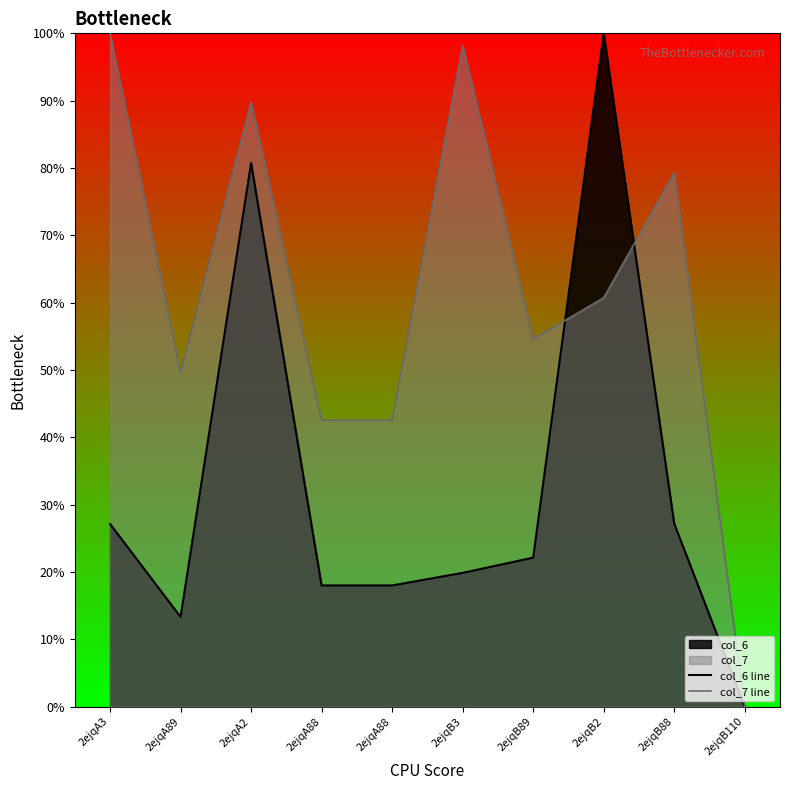

After their last crossing, which series has the higher values: col_6 line or col_7 line?

col_7 line